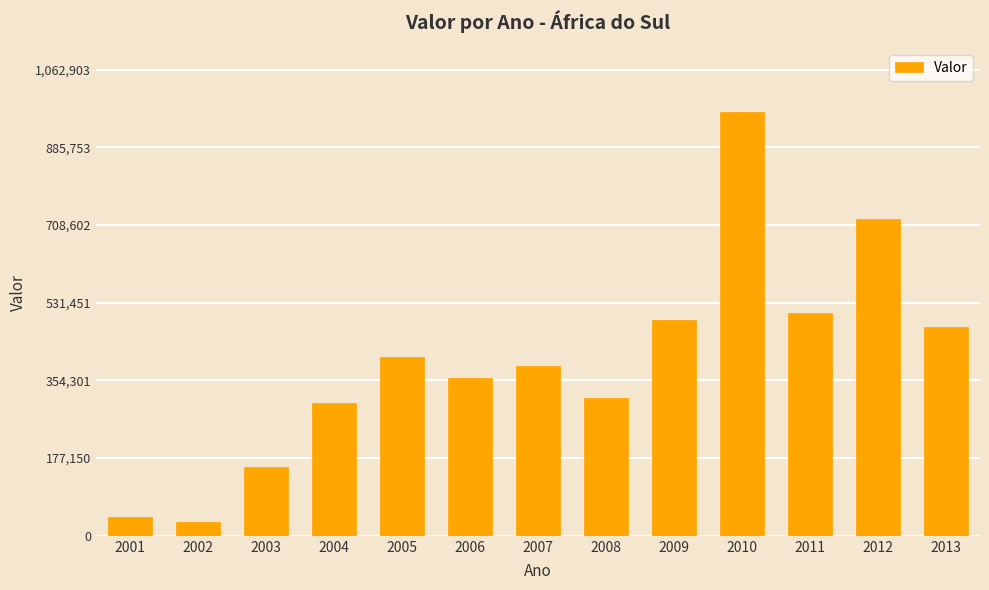

How many values are below 386425?

6